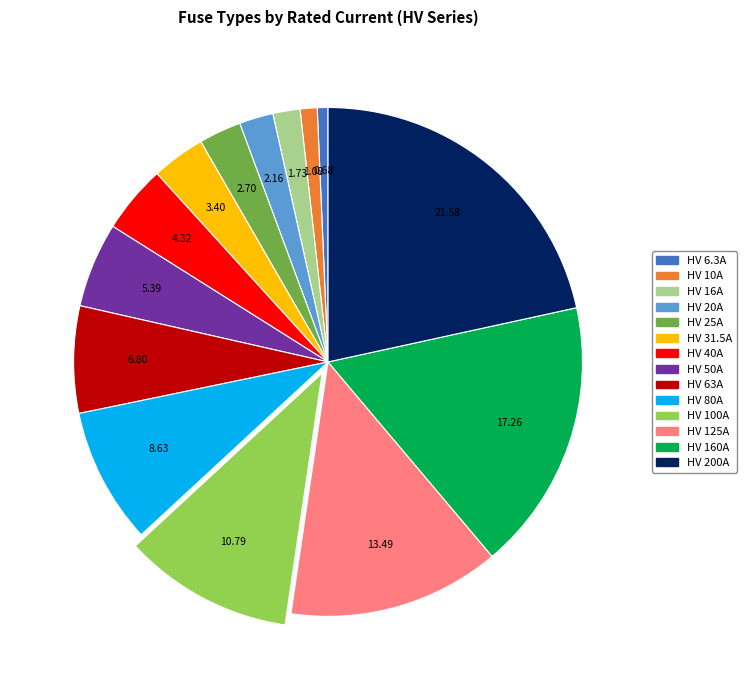

Does HV 25A account for over 50% of the chart?

No